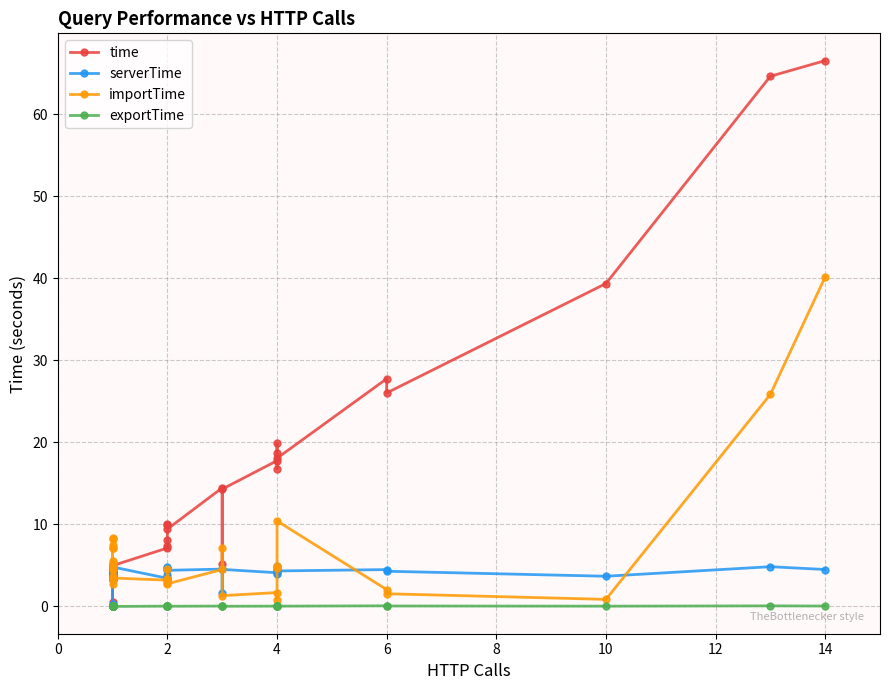

What is the greatest value displayed?

66.5